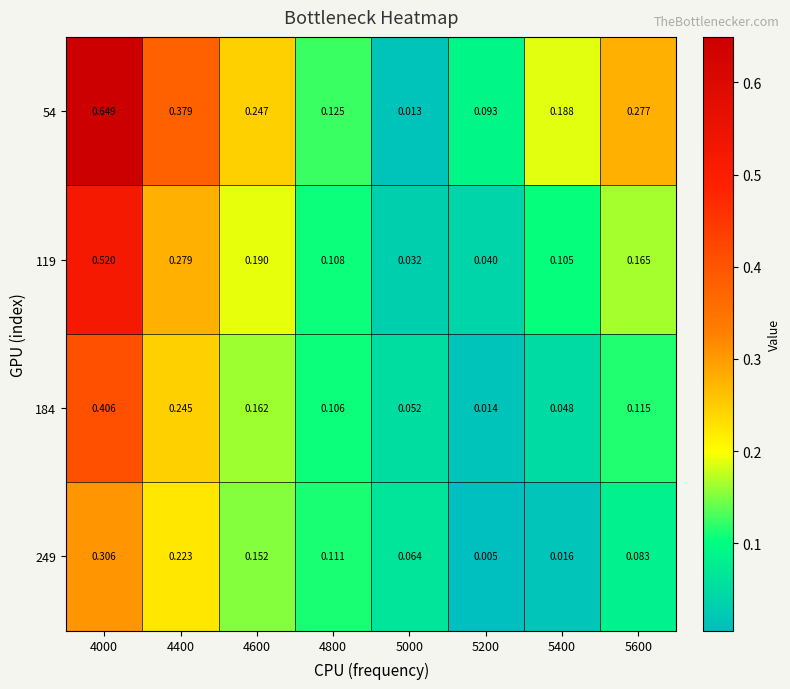

How many distinct data groups are displayed?

4